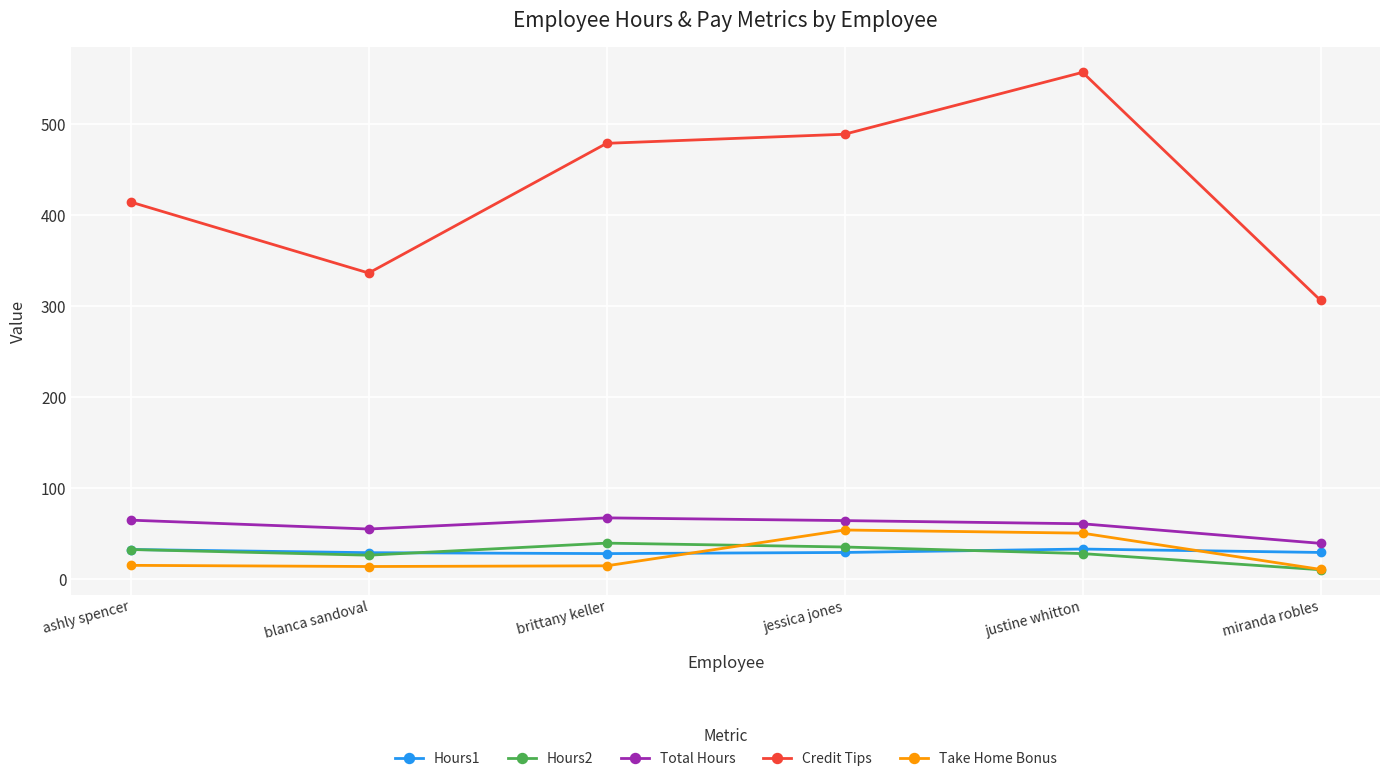

How many distinct data groups are displayed?

5